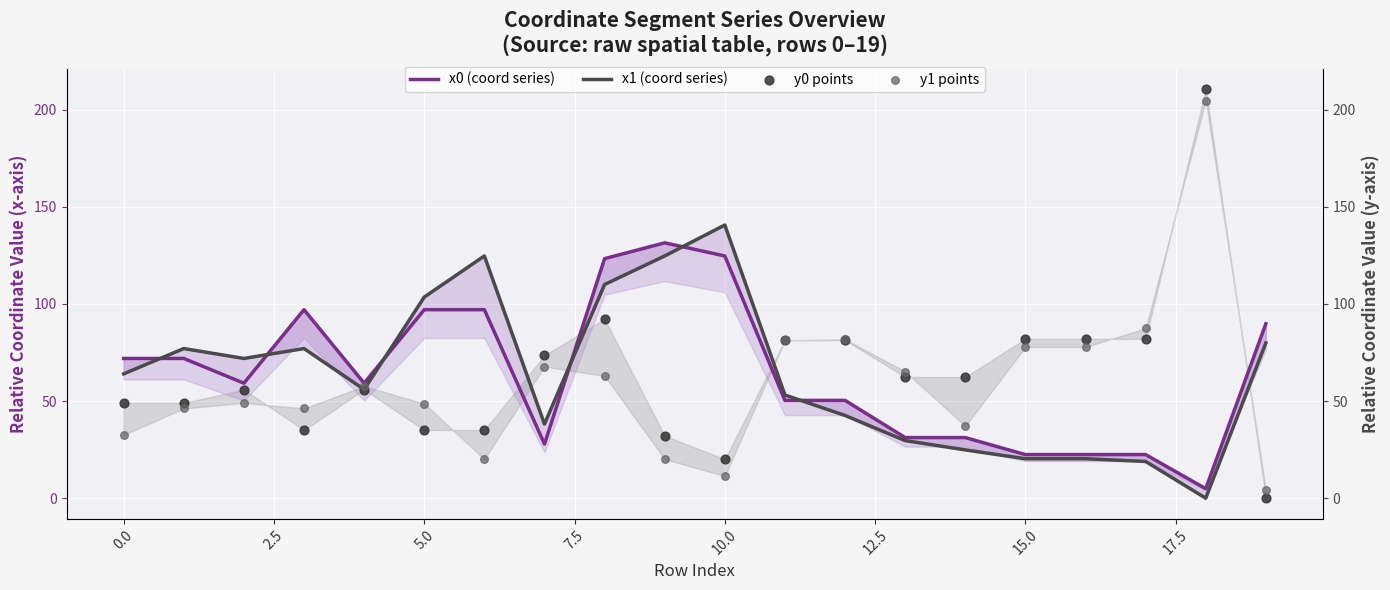

What are all the series names shown in the legend?

x0 (coord series), x1 (coord series), y0 points, y1 points